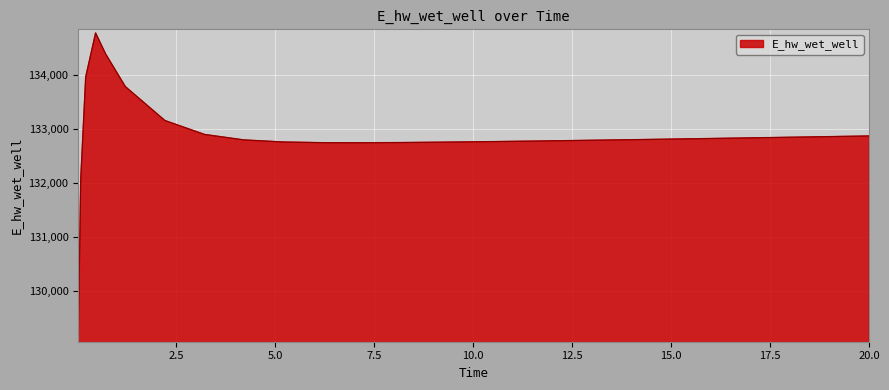

What is the greatest value displayed?

134774.1